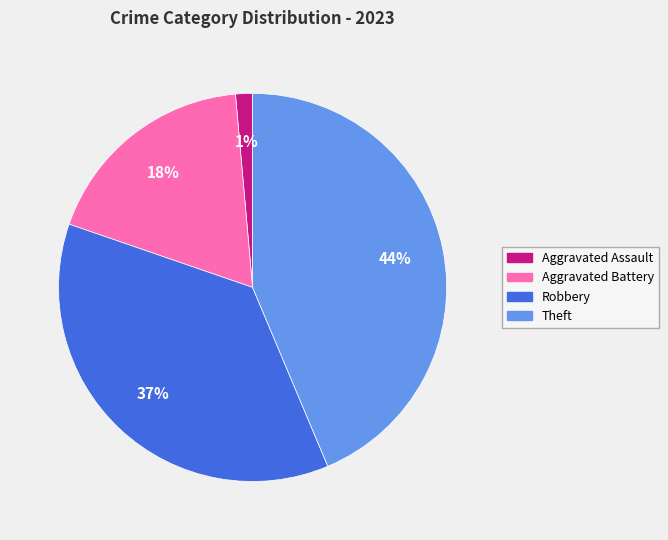

Is it true that Aggravated Battery is 18% of the pie?

True